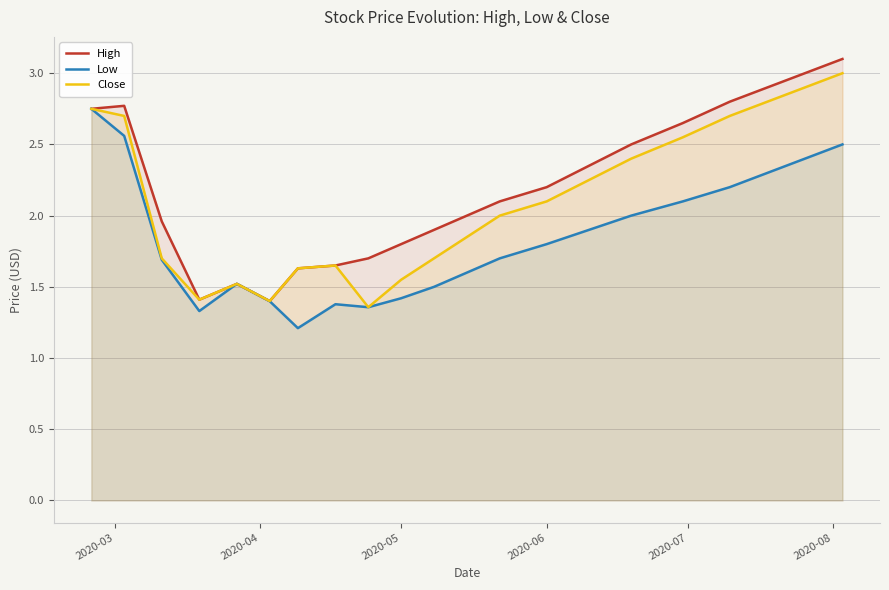

How many lines are shown in the chart?

3